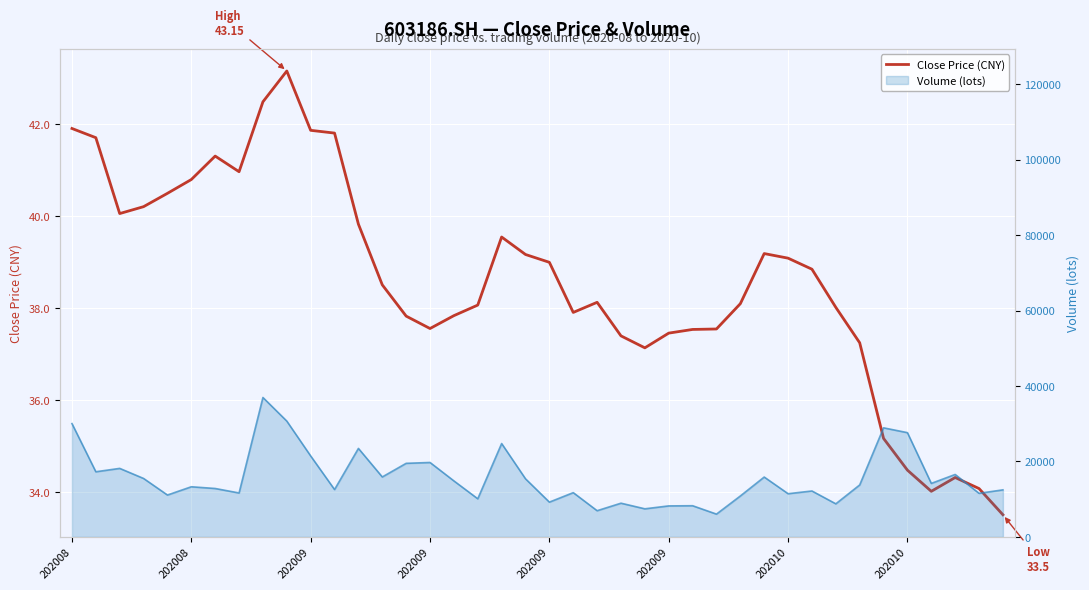

Which has a higher value, 37 or 202009?

202009